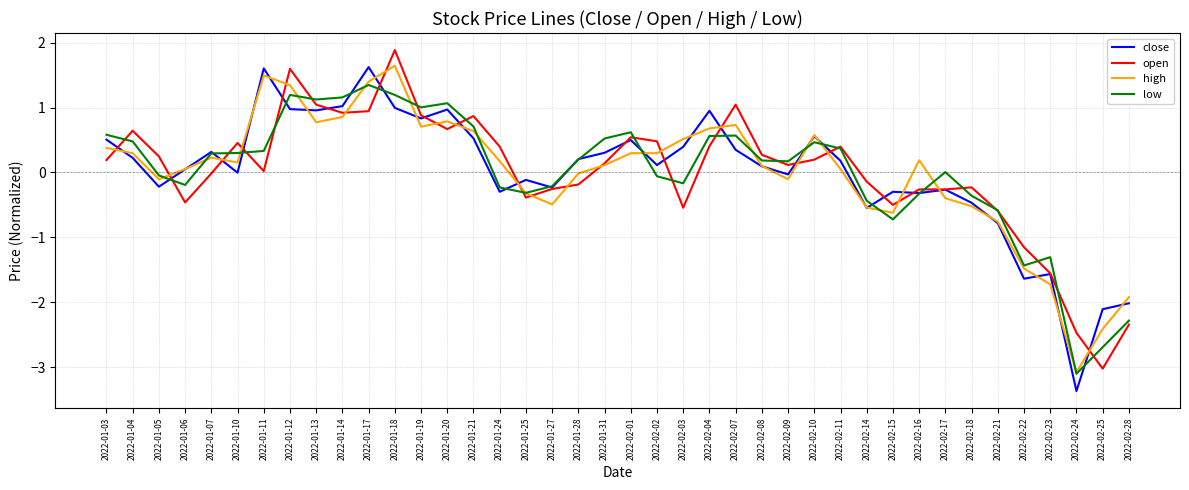

True or false: open has a value of 0.7 at 2022-01-18.

False